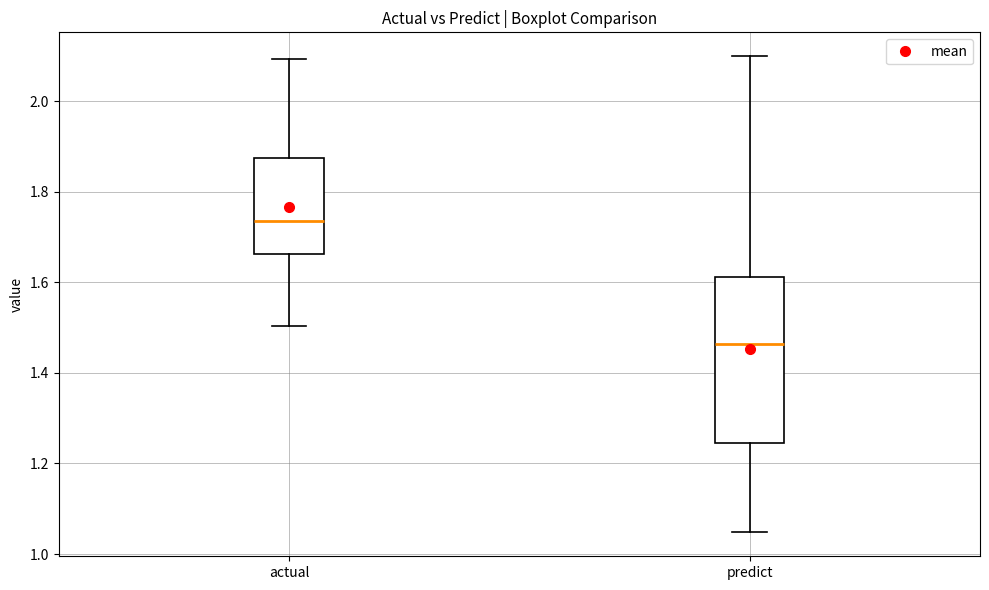

Comparing the boxes themselves (not the whiskers), which one is the tallest?

predict